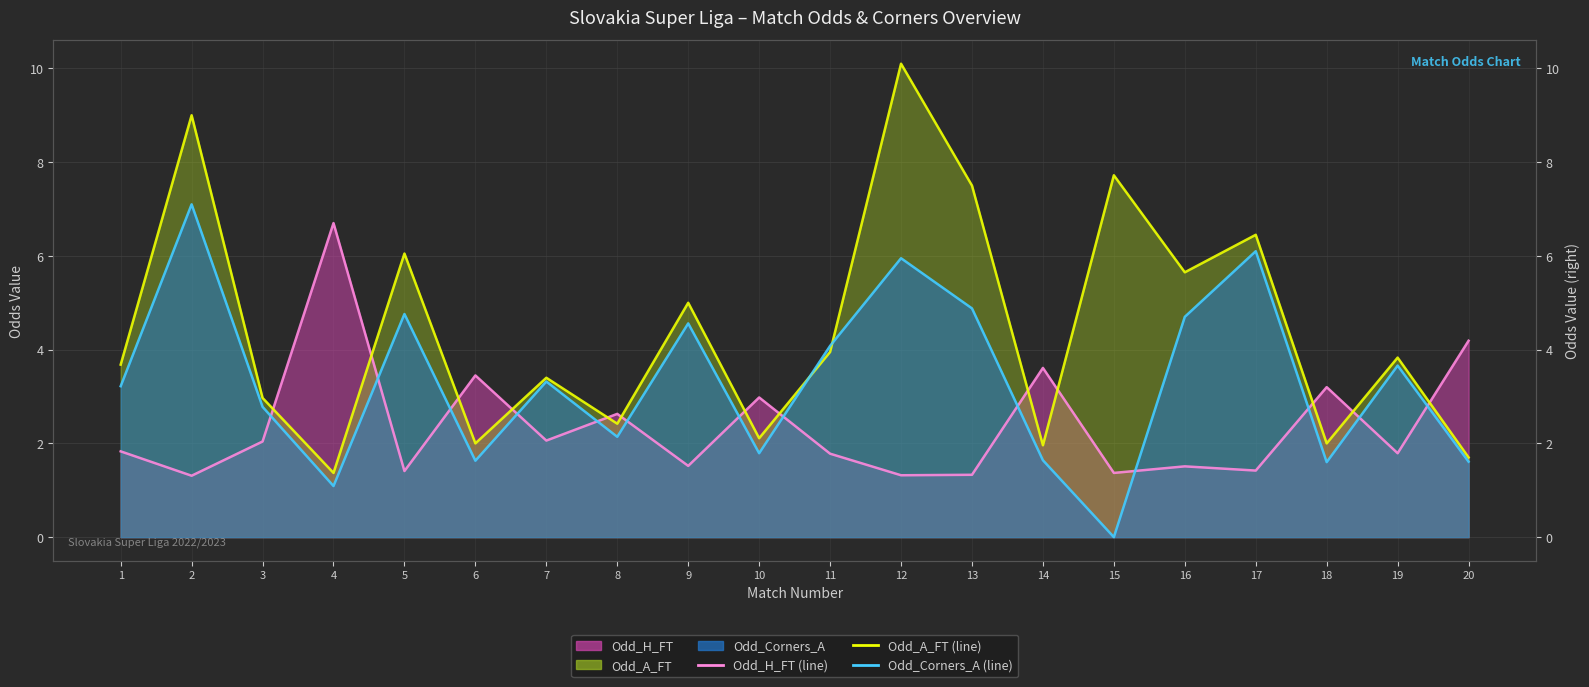

Where do Odd_Corners_A (line) and Odd_A_FT (line) first cross each other?

10 and 11